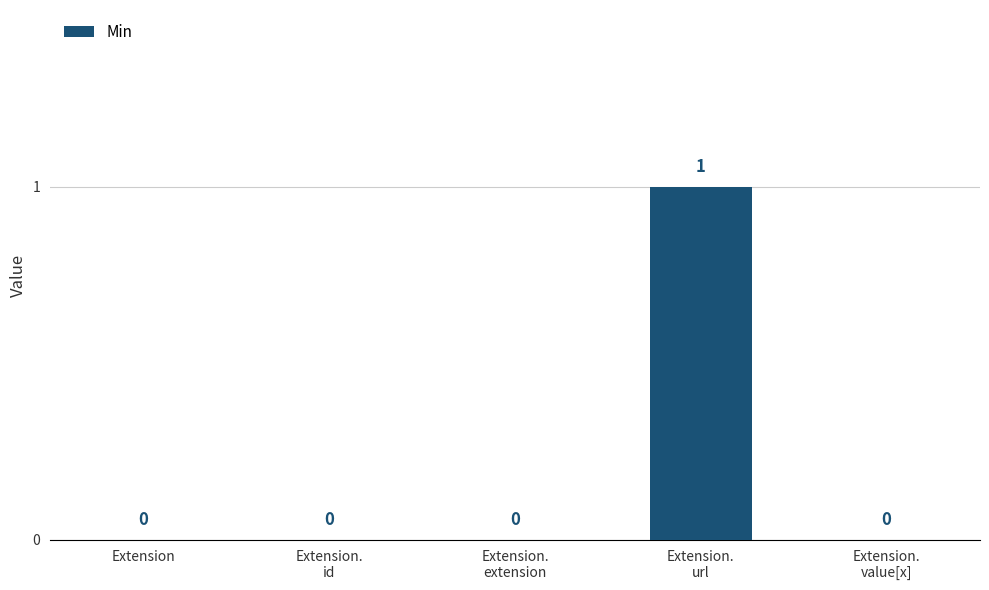

Is it true that the value at Extension is 0?

True